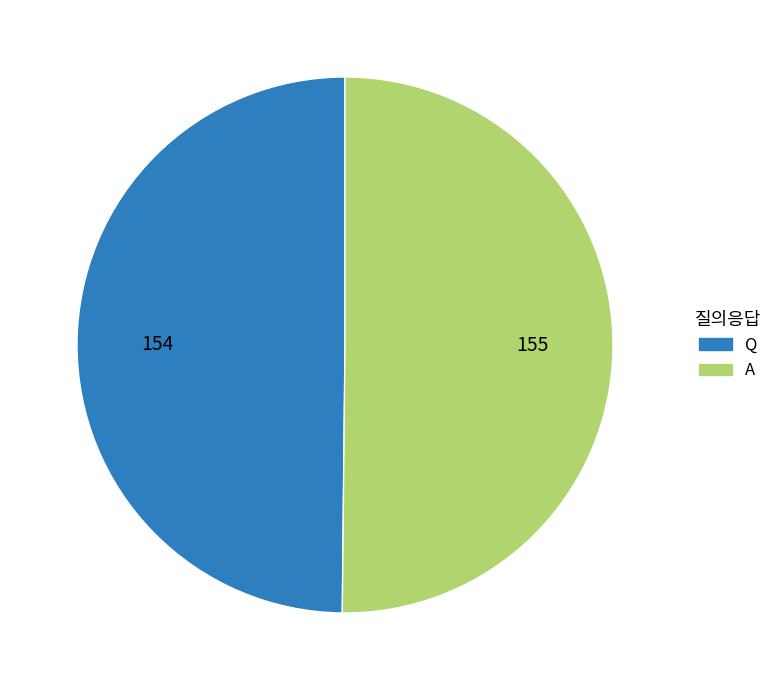

Approximately how many times larger is the value at A compared to Q?

1.0